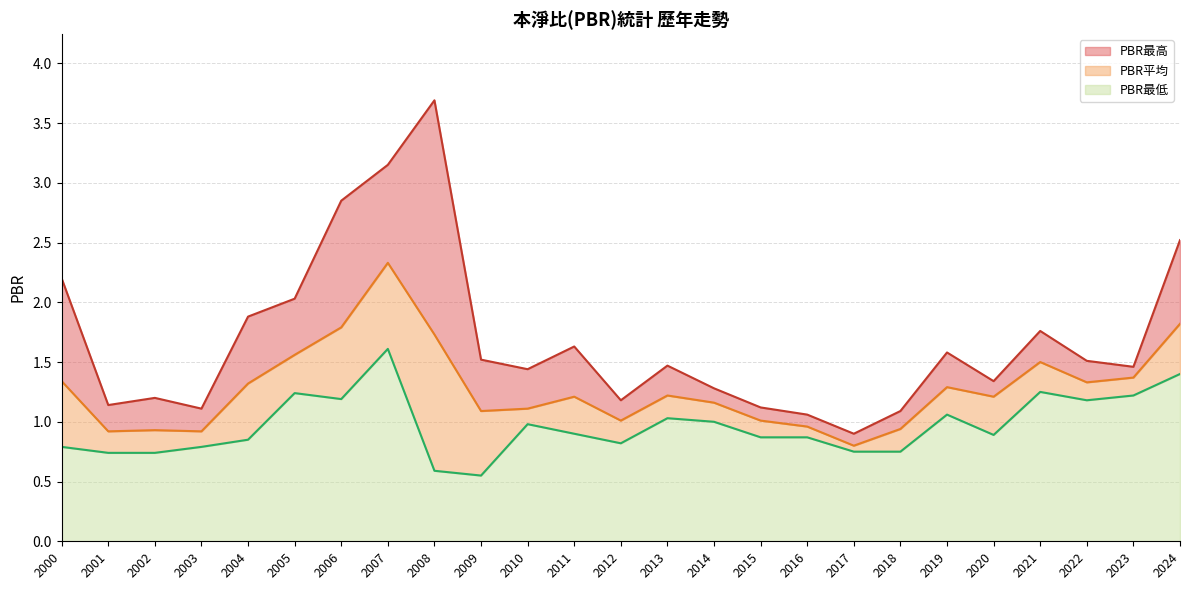

How many interior local peaks does the PBR最高 series have?

6